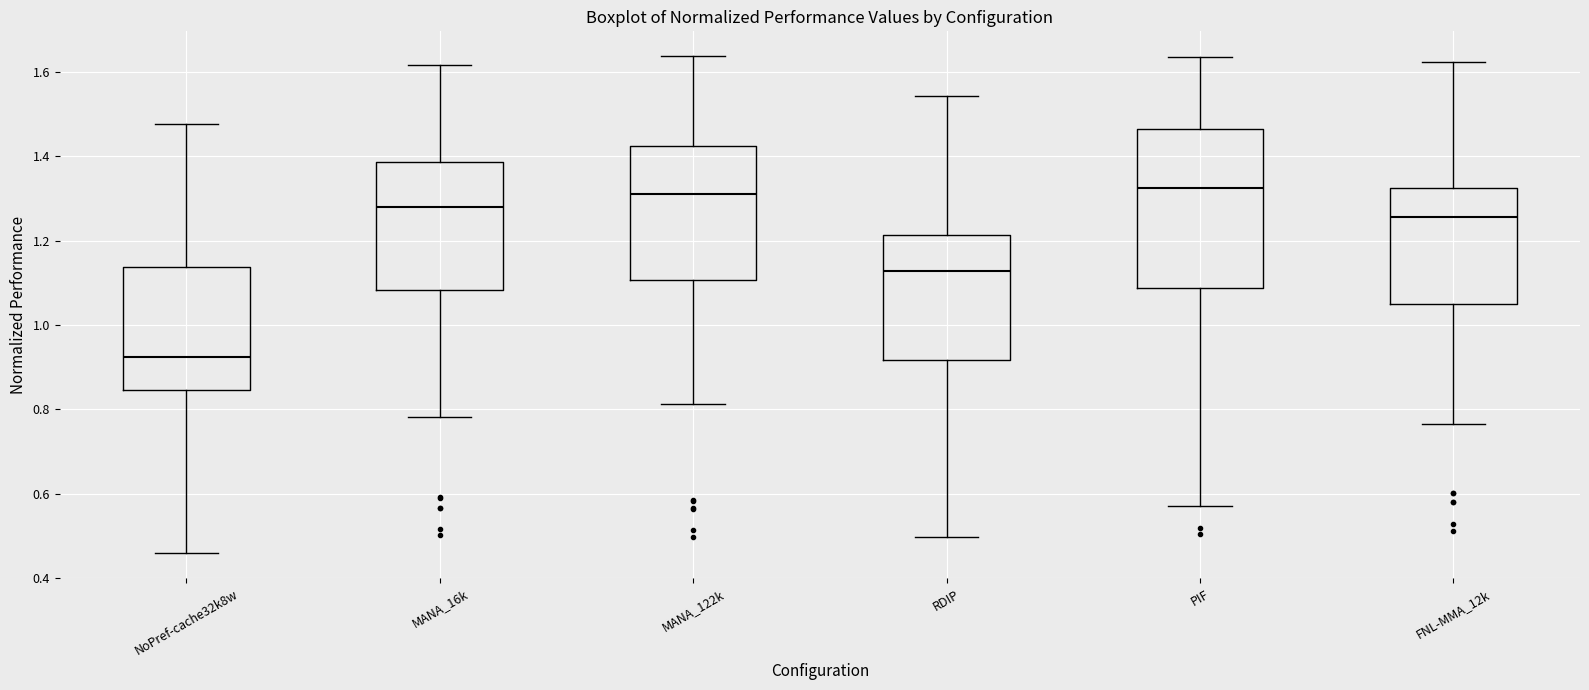

Which box has the lowest median line?

NoPref-cache32k8w